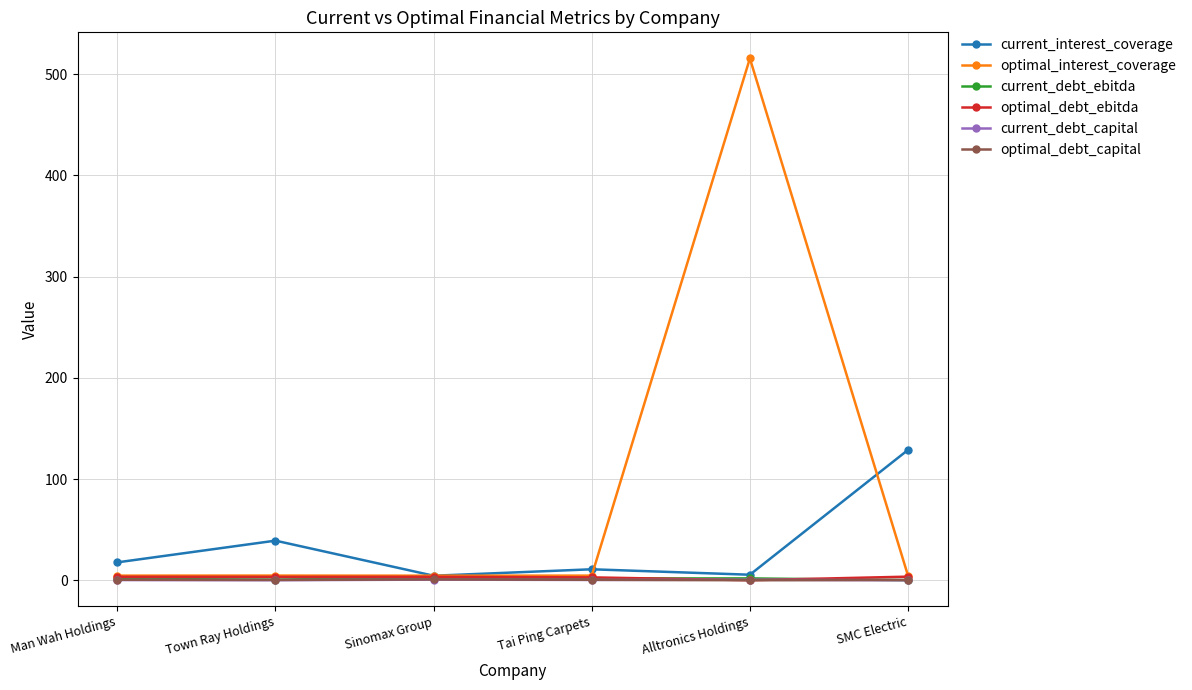

The value of current_interest_coverage at Man Wah Holdings is 17.7. True or false?

True